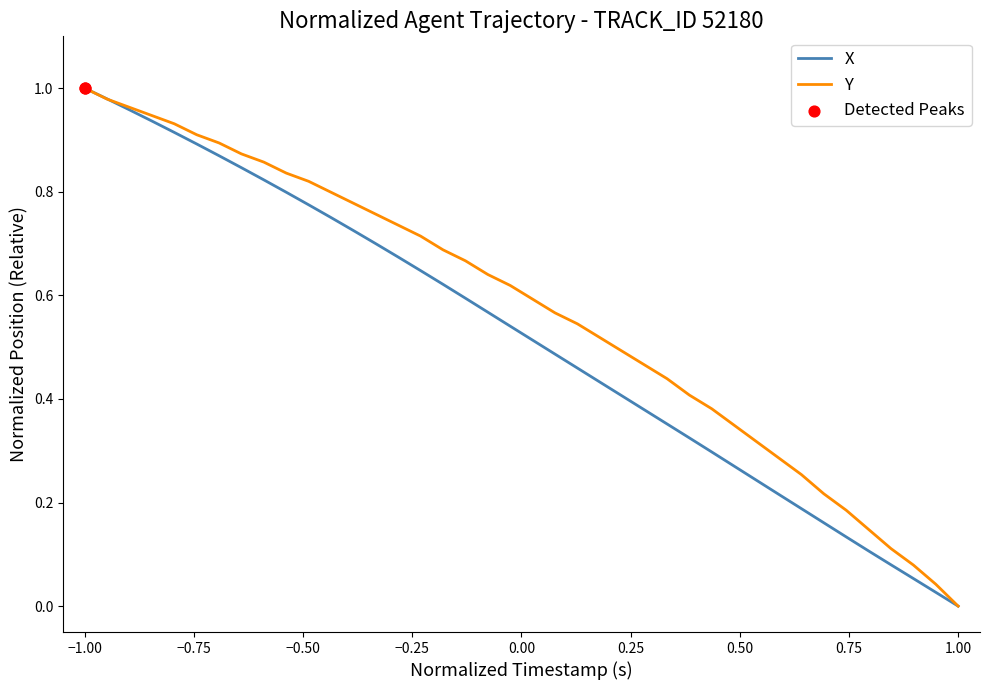

Rank the series by their average value, from lowest to highest.

X, Y